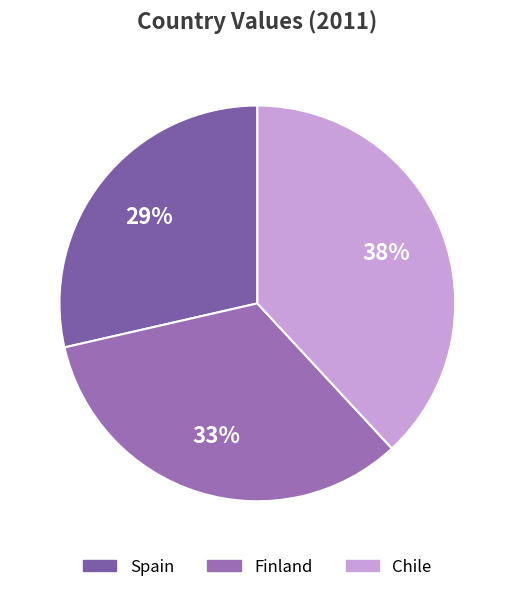

Between Chile and Finland, which is larger?

Chile